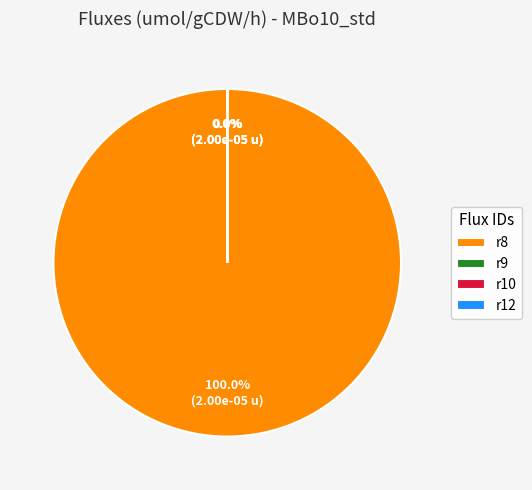

Does any single category account for the majority?

Yes